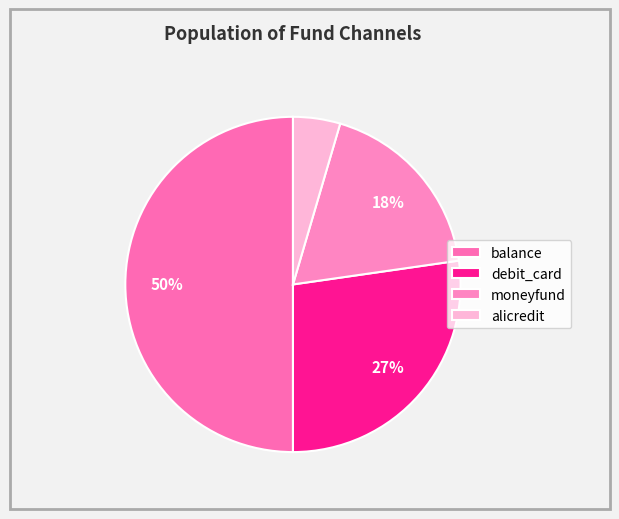

Is it true that alicredit is 1% of the pie?

False